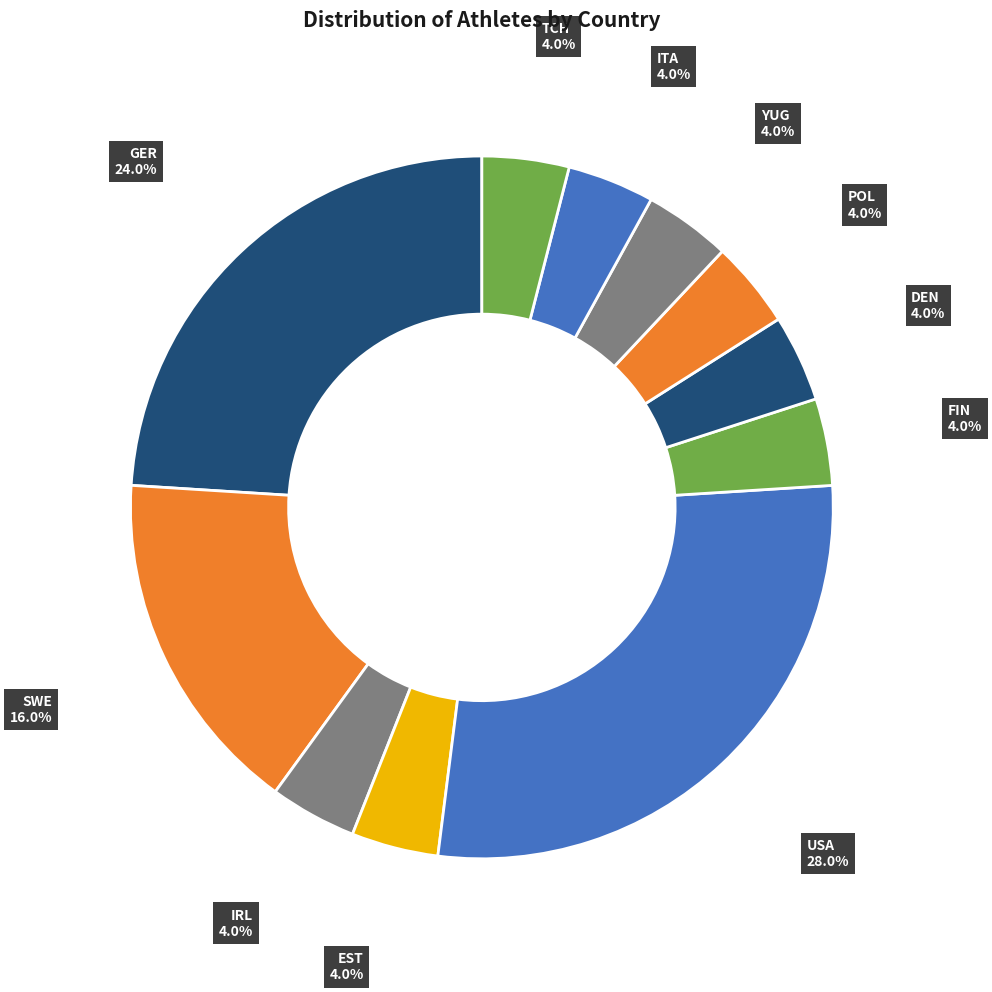

Is there a majority slice in this chart?

No